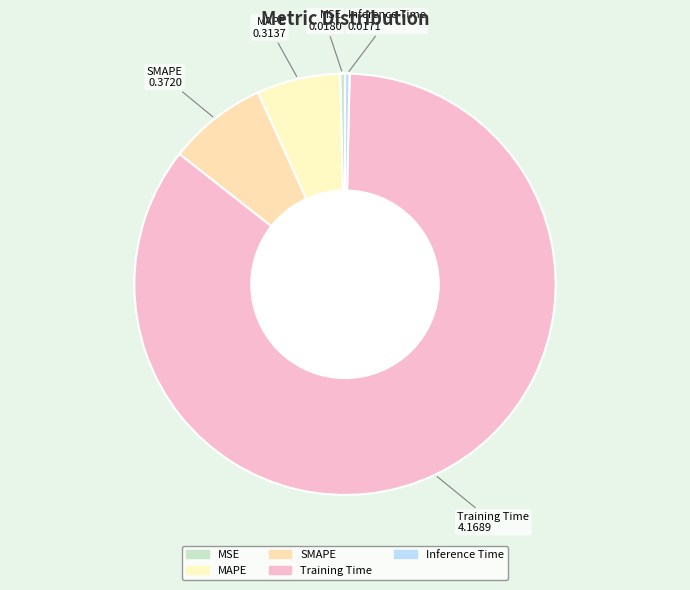

Is it true that SMAPE is 16% of the pie?

False